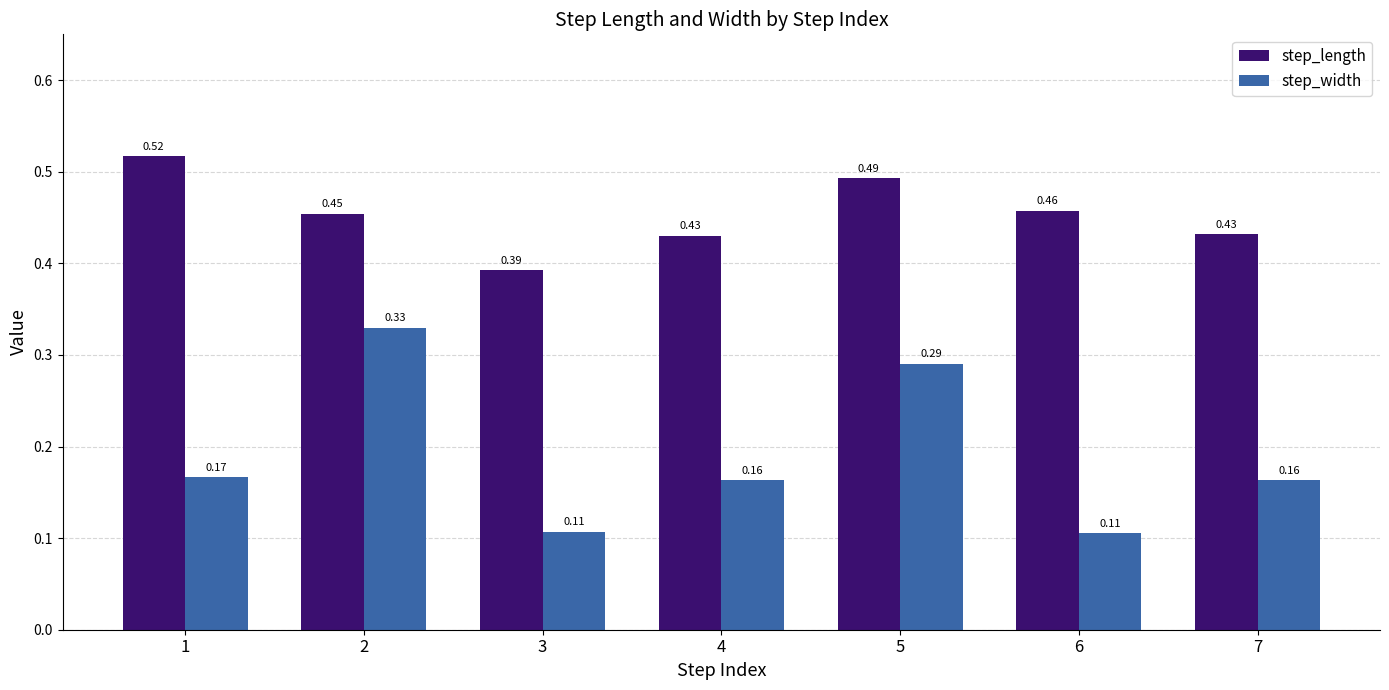

Which series has the widest spread of values?

step_width